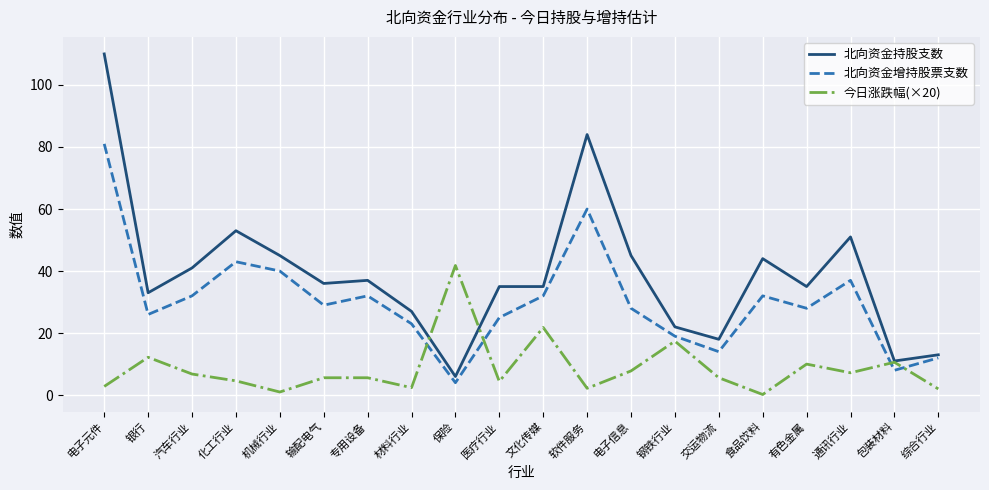

What position from the left is 通讯行业?

18